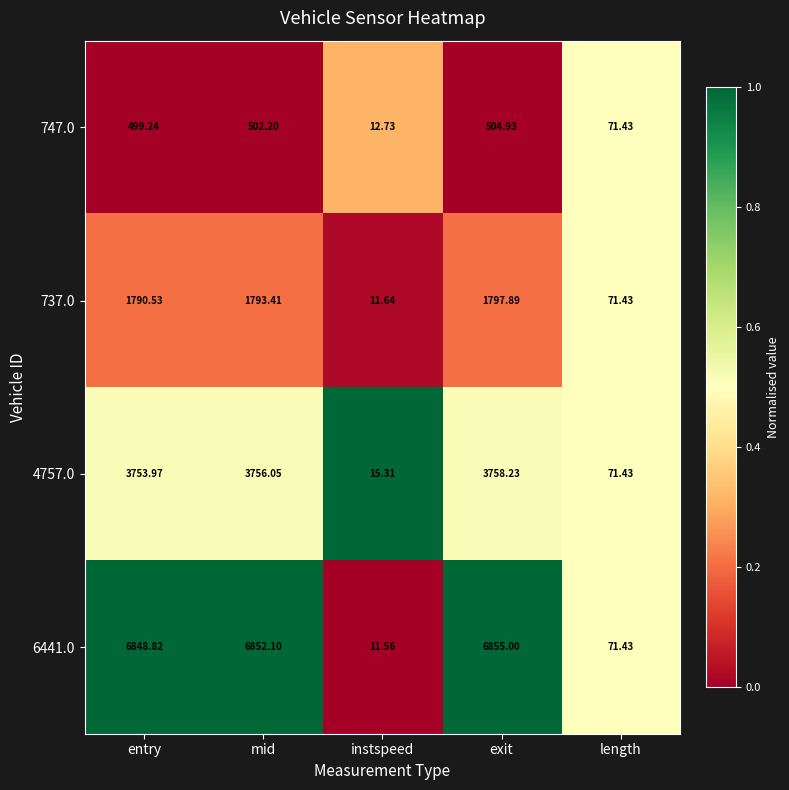

Where is 4757.0 nearest to the value 1886?

length